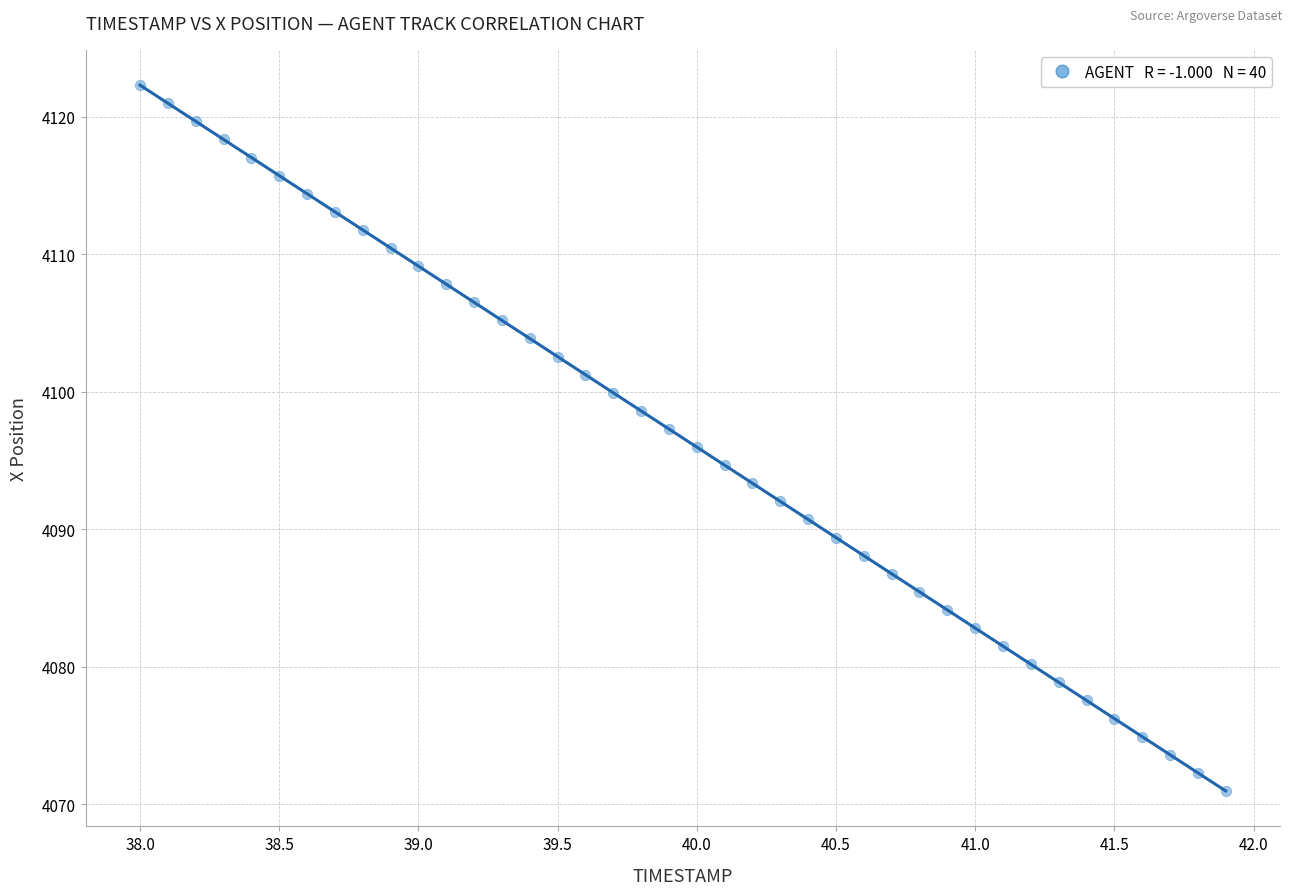

What is the range of X values (max minus min)?

3.9